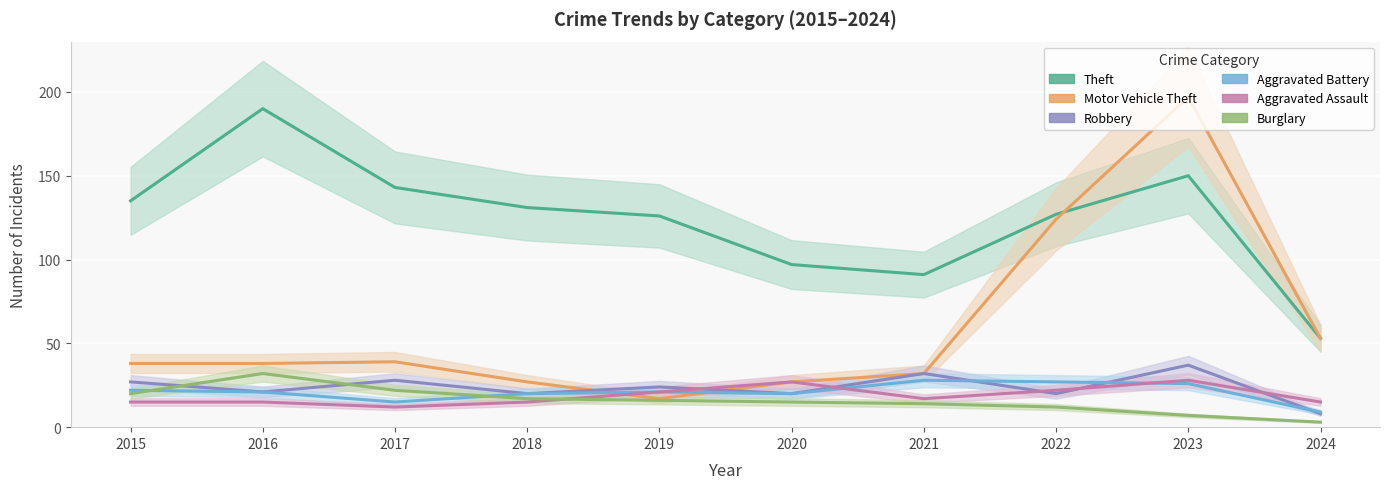

What is the highest value of the Motor Vehicle Theft series?

197